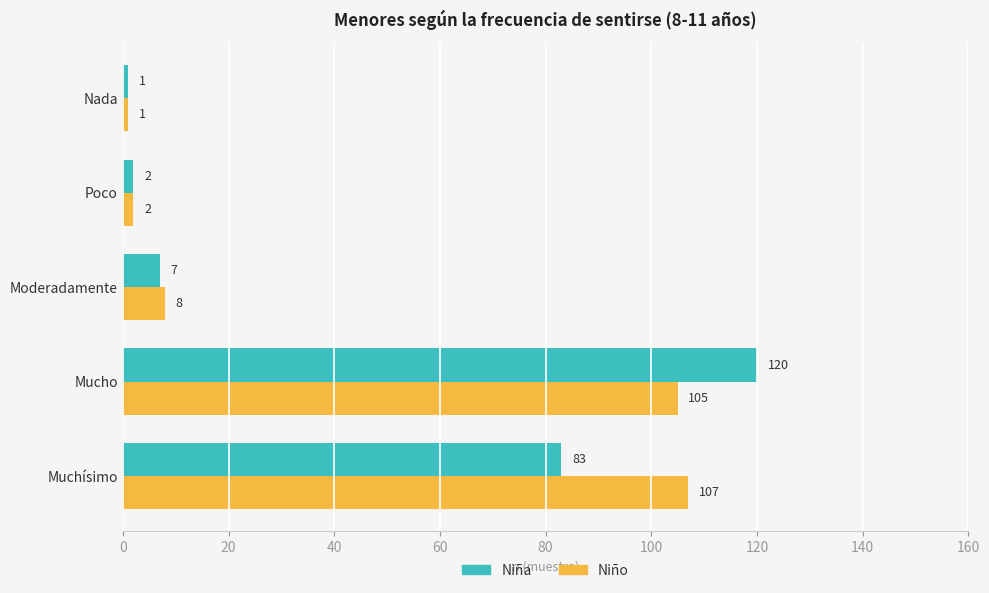

What is the difference between the highest and lowest values at Mucho?

15